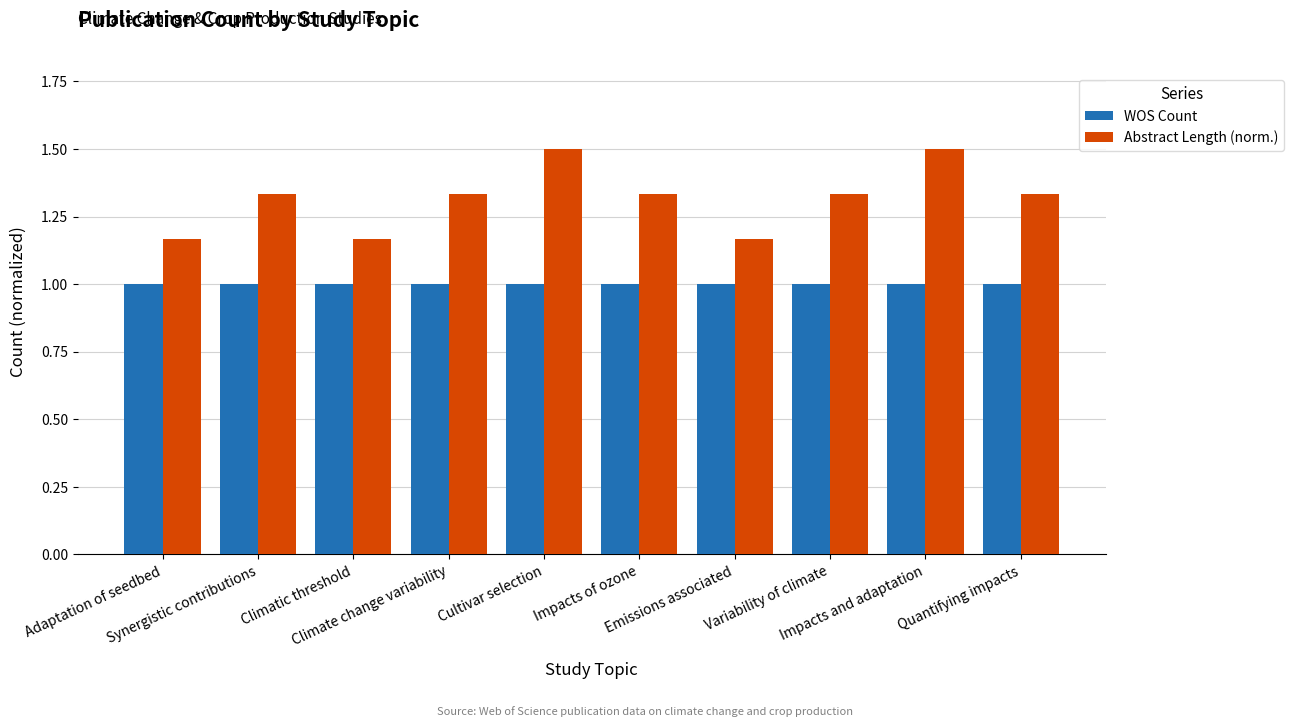

Is the value of Abstract Length (norm.) at Climatic threshold greater than the value of WOS Count at Impacts of ozone?

Yes